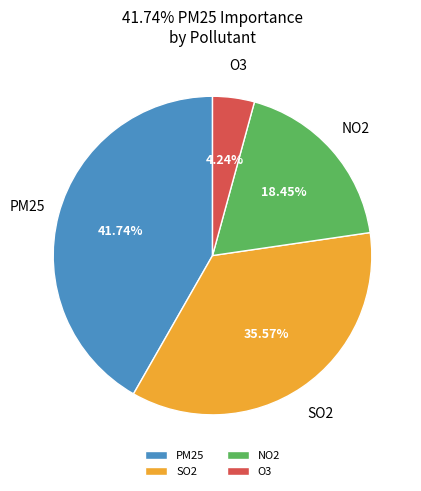

Is the sum of O3 and SO2 greater than half?

No